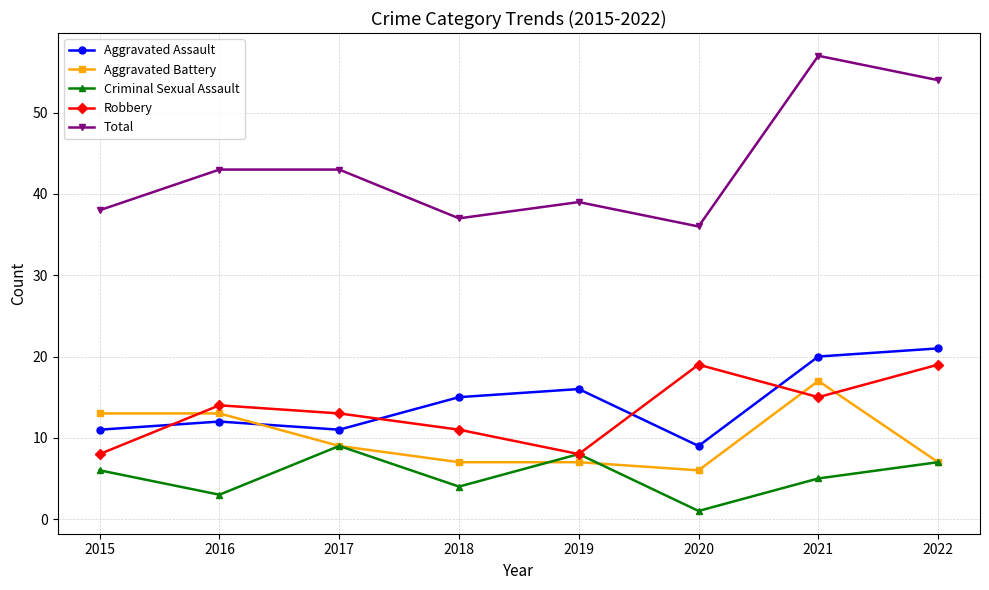

What is the smallest value displayed?

1